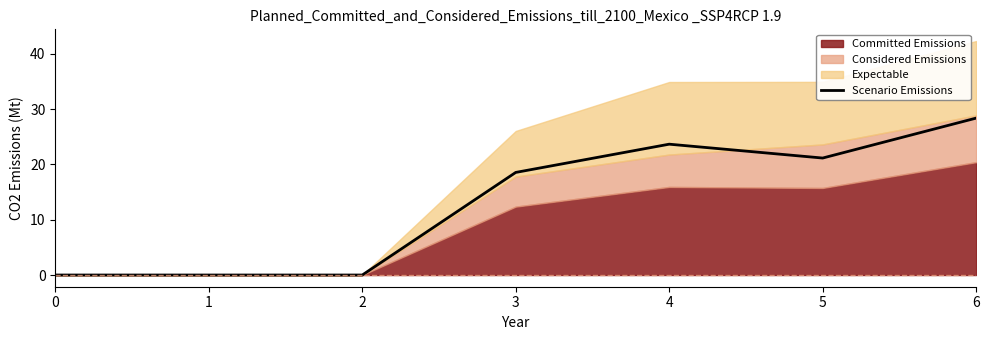

Where is the first local maximum?

4